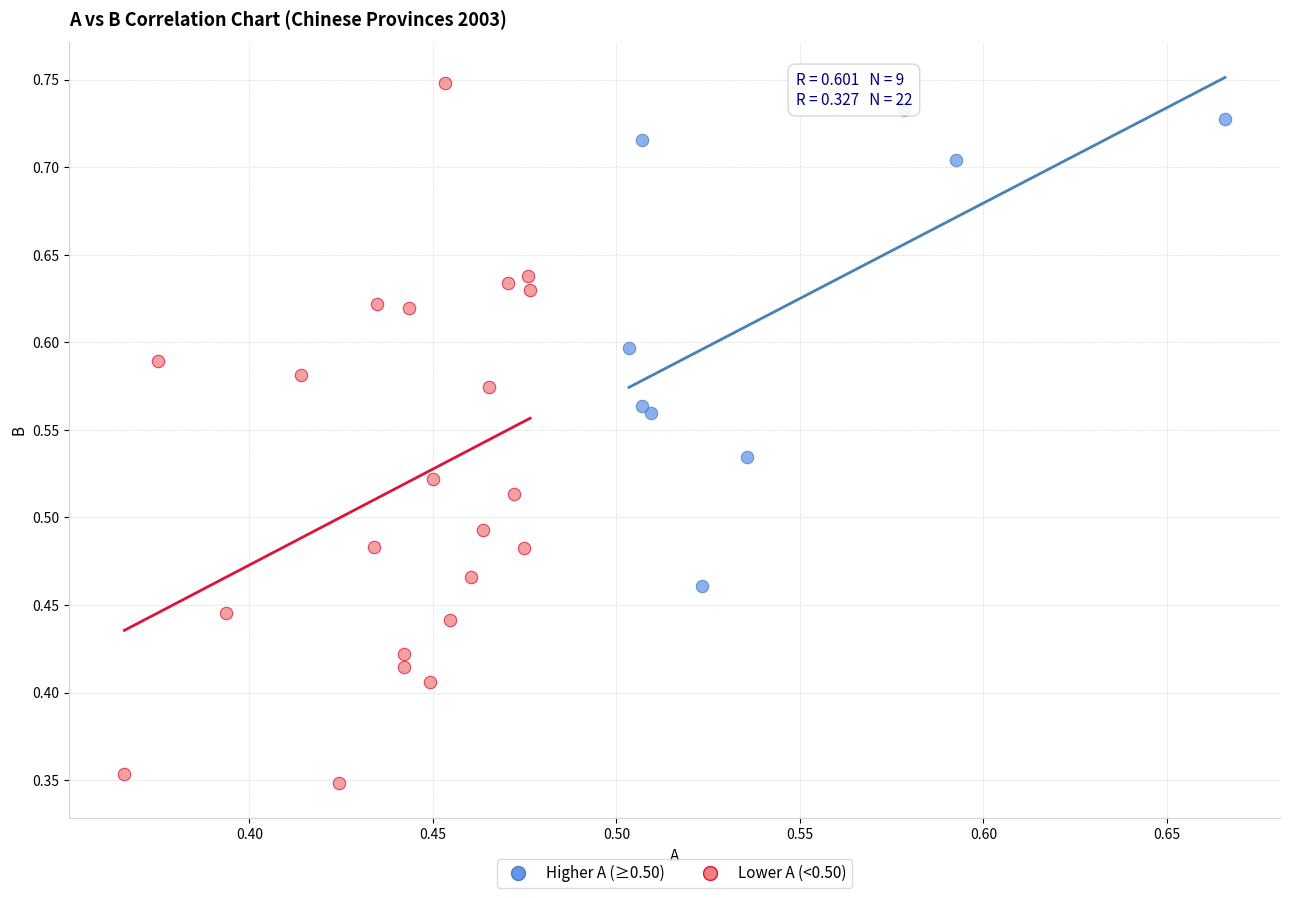

Which series has the widest spread of Y values?

Lower A (<0.50)